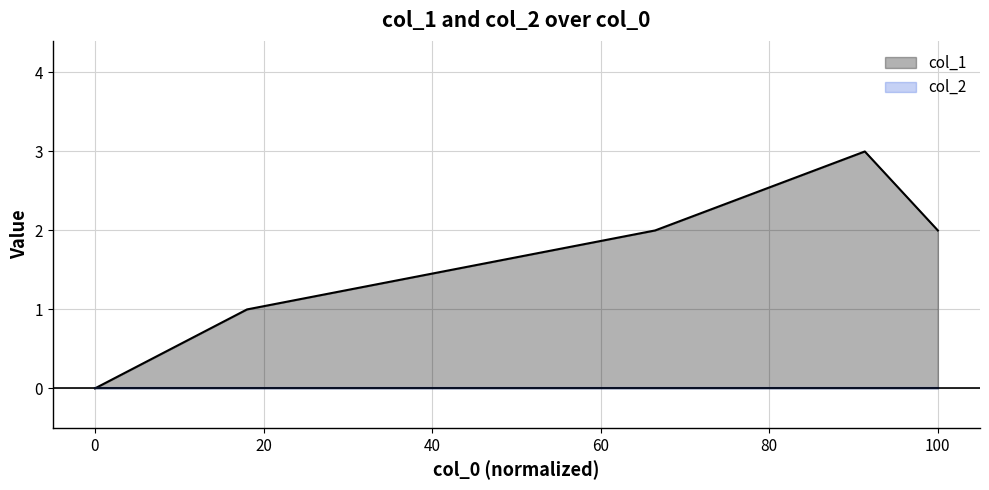

True or false: col_1 has a value of 2 at 100.

True